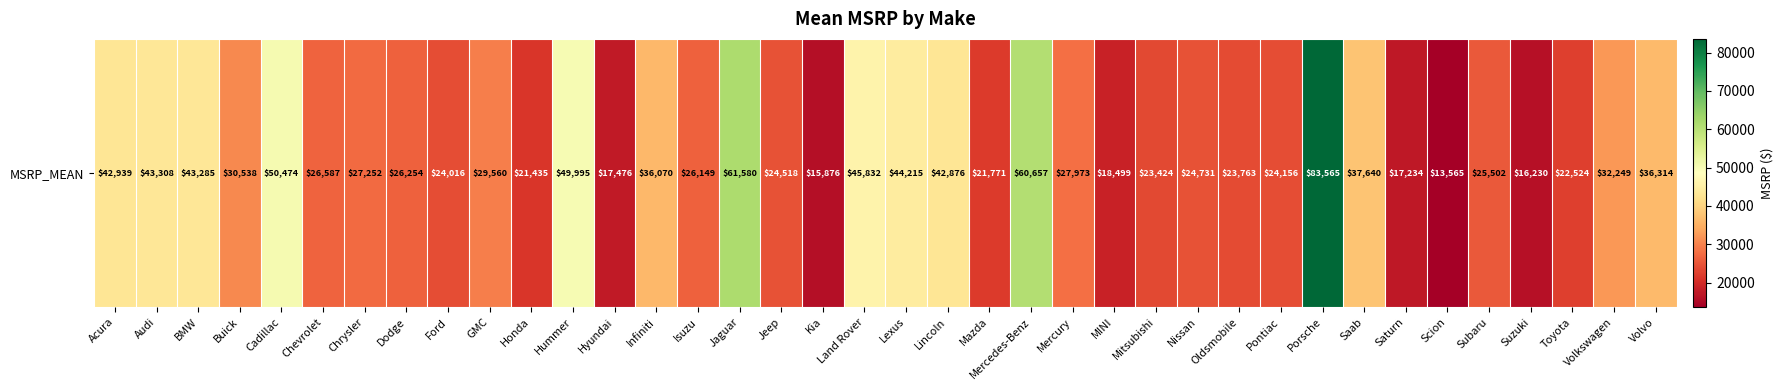

Reading left to right, transcribe all the data shown in this chart.

42938.6	43307.9	43285.2	30537.8	50474.4	26587.0	27252.0	26253.8	24015.9	29560.5	21434.7	49995.0	17476.5	36070.0	26149.0	61580.4	24518.3	15875.9	45831.7	44215.4	42875.6	21770.7	60656.8	27972.8	18499.0	23423.6	24730.9	23763.3	24156.4	83565.0	37640.0	17234.4	13565.0	25501.8	16230.2	22524.5	32248.7	36314.2